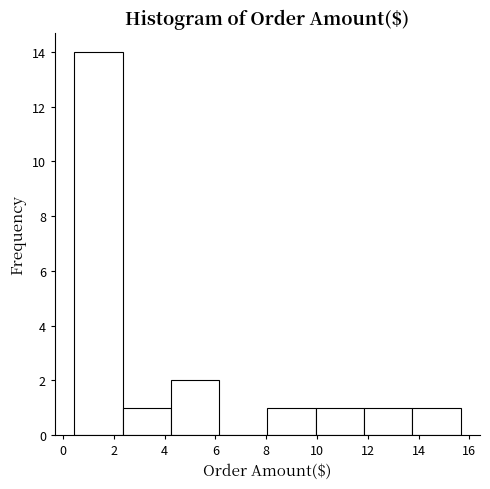

Reading left to right, list every bar in this chart as the range it spans on the x-axis followed by its height. Neither the bar edges nor the heights are printed on the chart, so give them approximately, as read against the axes.

0.4 to 2.4: 14
2.4 to 4.2: 1
4.2 to 6.2: 2
6.2 to 8.0: 0
8.0 to 10.0: 1
10.0 to 11.8: 1
11.8 to 13.8: 1
13.8 to 15.6: 1